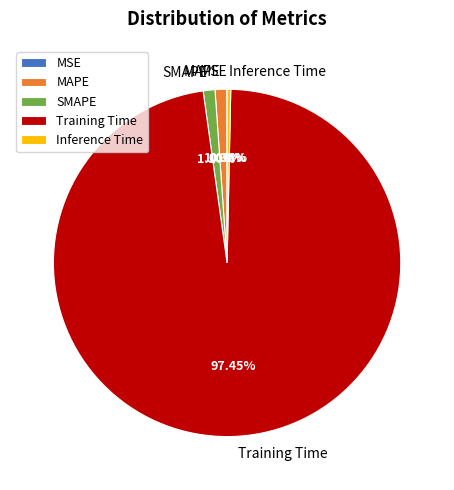

True or false: MAPE accounts for 1% of the total.

True